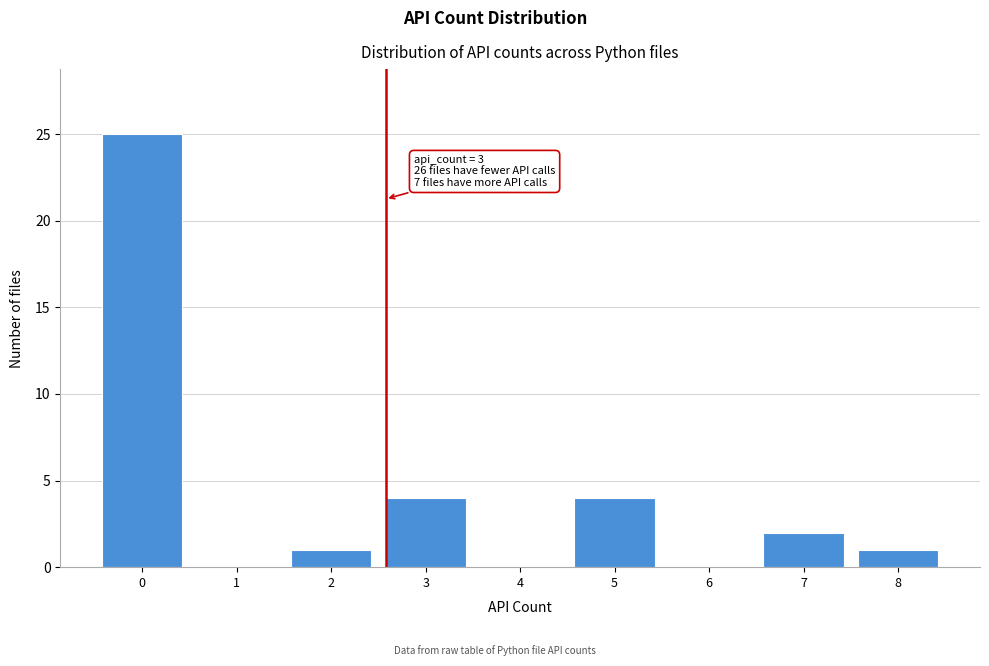

Reading left to right, list all the values displayed in this chart.

0=25	1=0	2=1	3=4	4=0	5=4	6=0	7=2	8=1